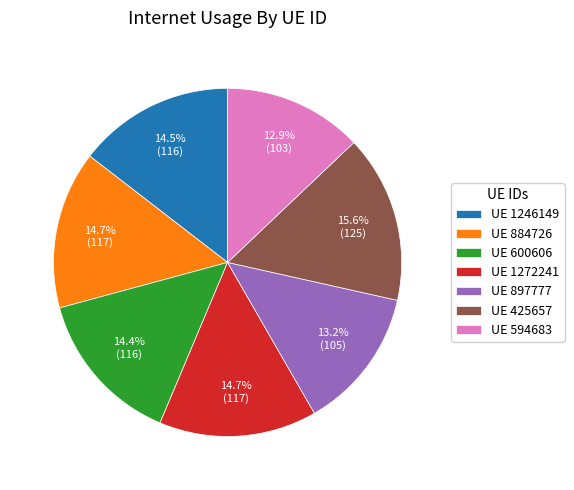

What is the largest slice in the pie chart?

UE 425657